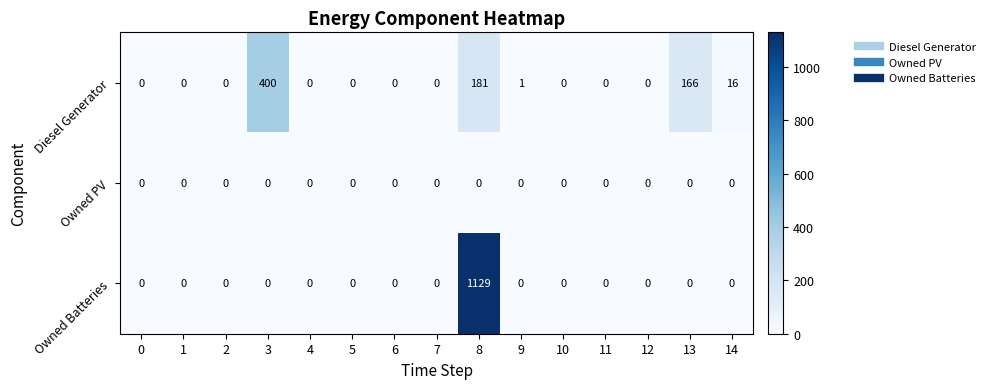

Is the value of Diesel Generator at 9 greater than the value of Owned Batteries at 4?

Yes